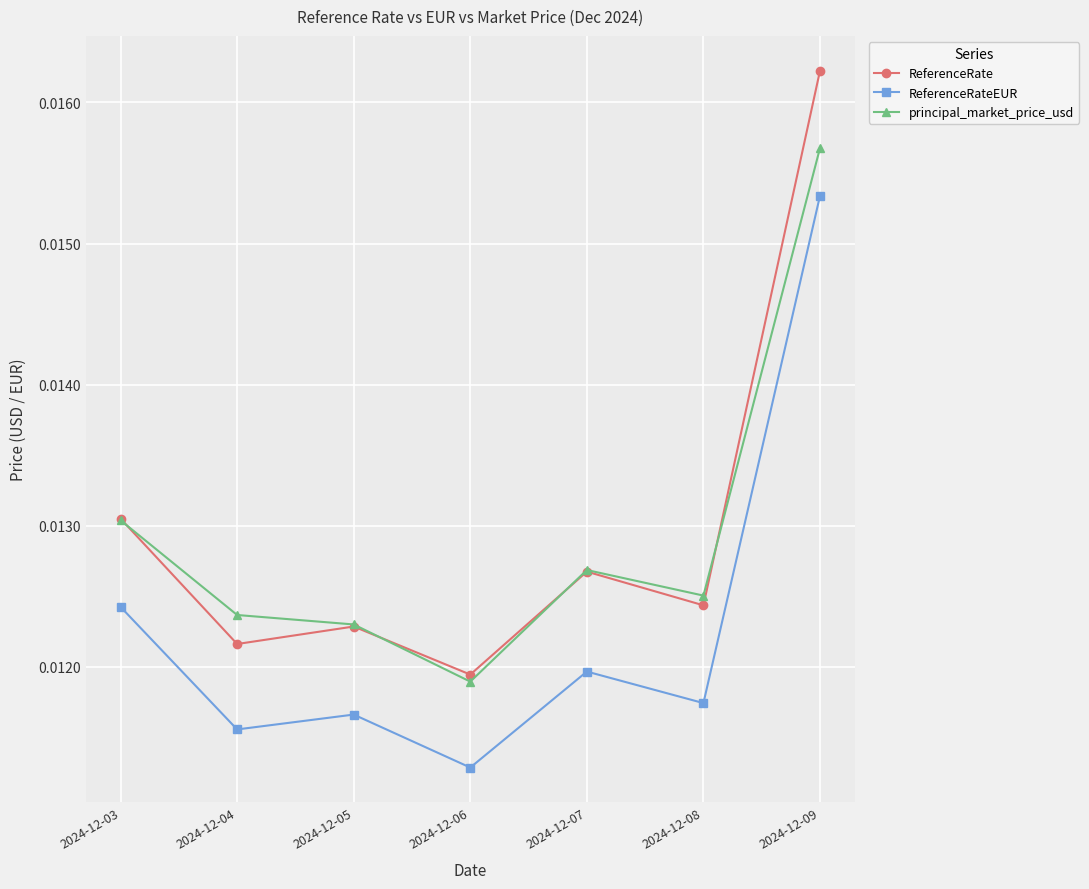

At which category does the chart reach its peak across all series?

2024-12-09